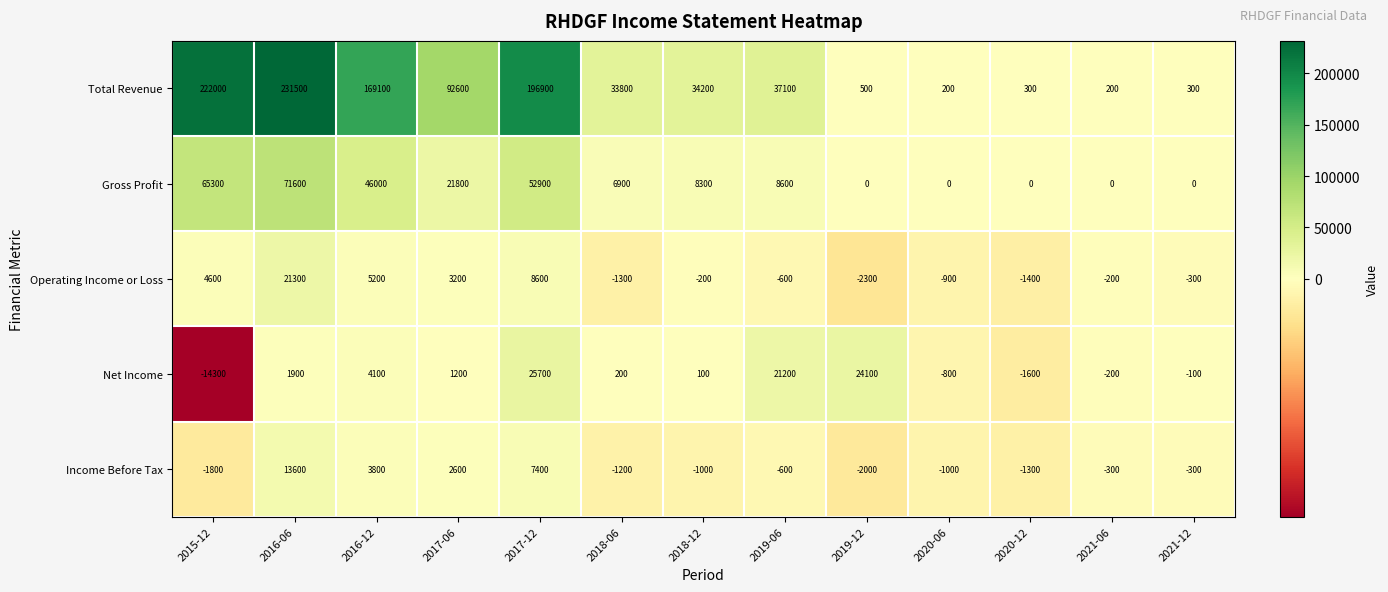

True or false: Total Revenue has a value of 169100 at 2016-12.

True